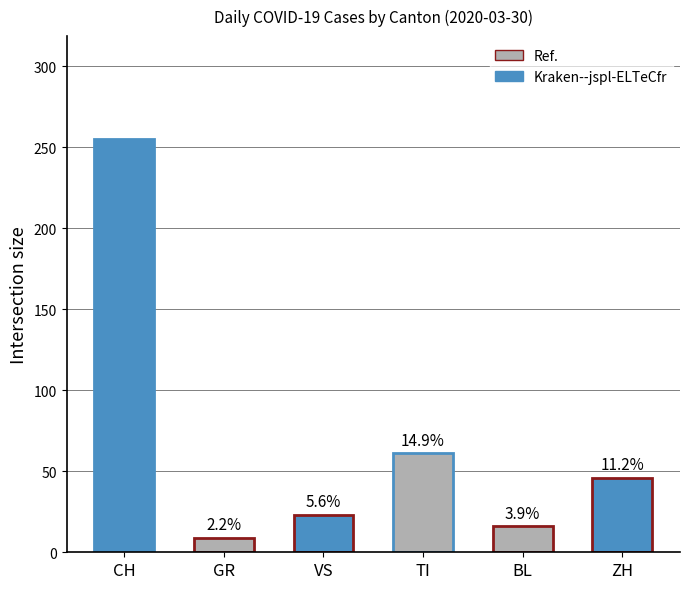

Which category has the highest value across all series?

CH